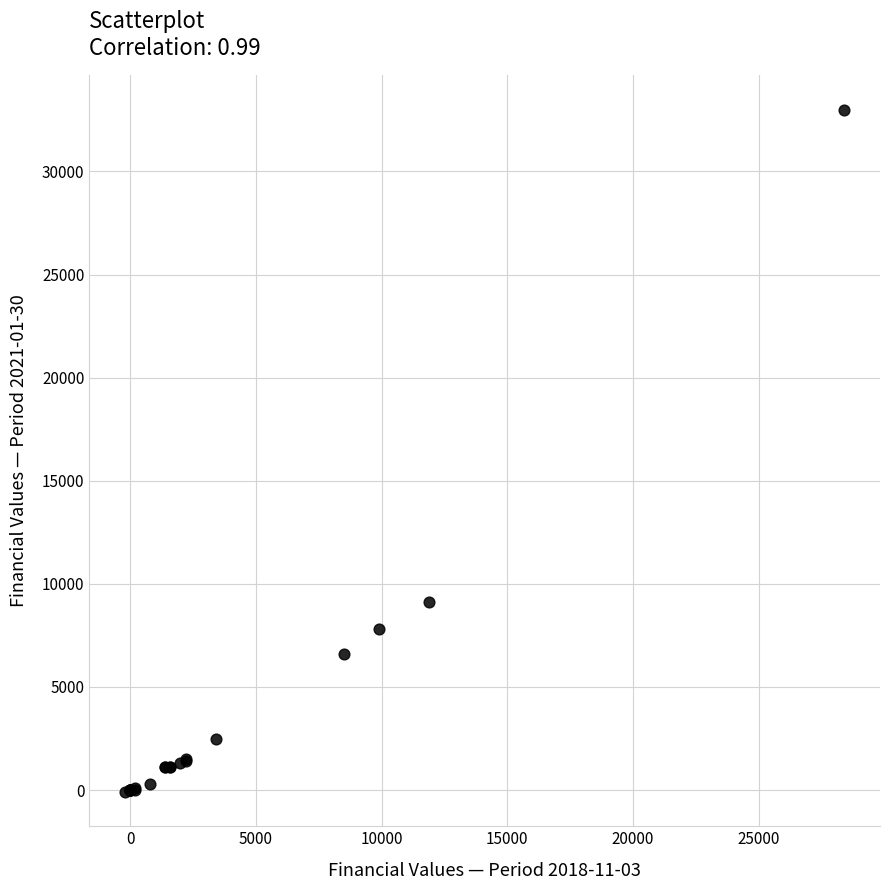

What Y value in the scatter plot is closest to 16450?

9100